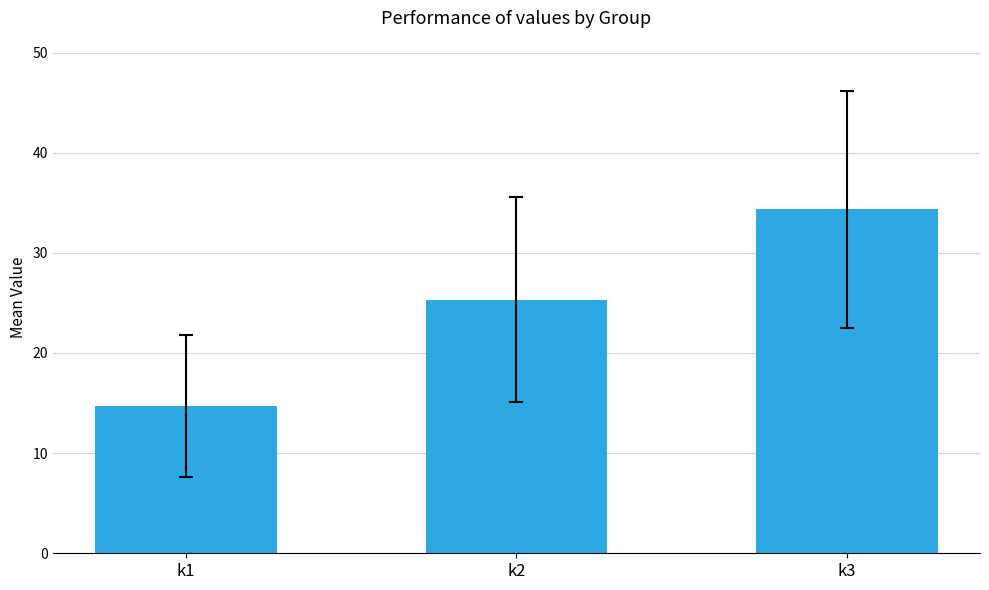

What is the value of the 3rd bar from the left?

34.3